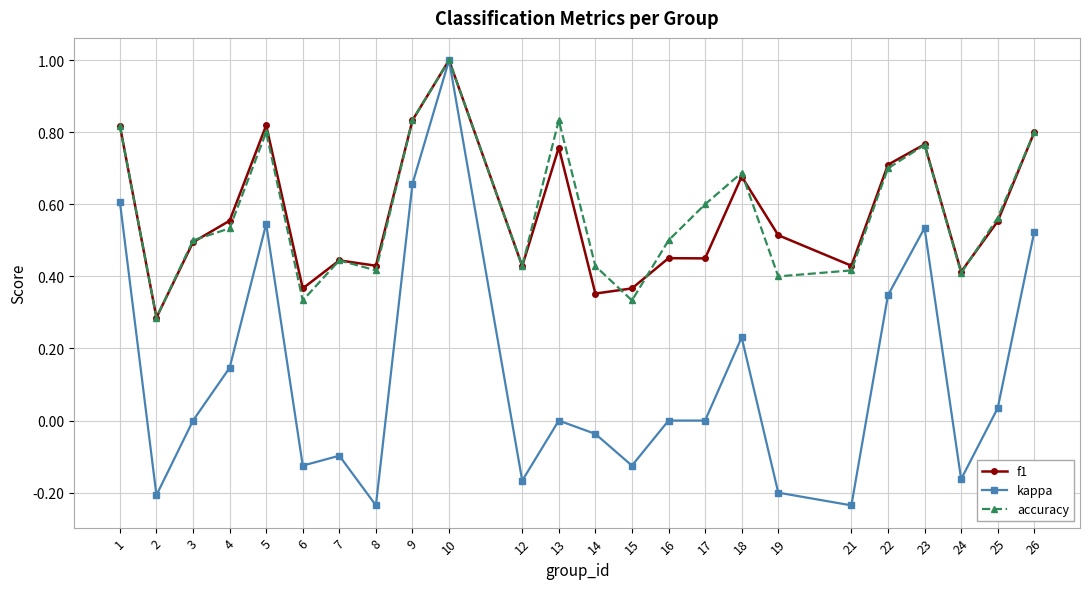

How many interior local peaks does the accuracy series have?

6